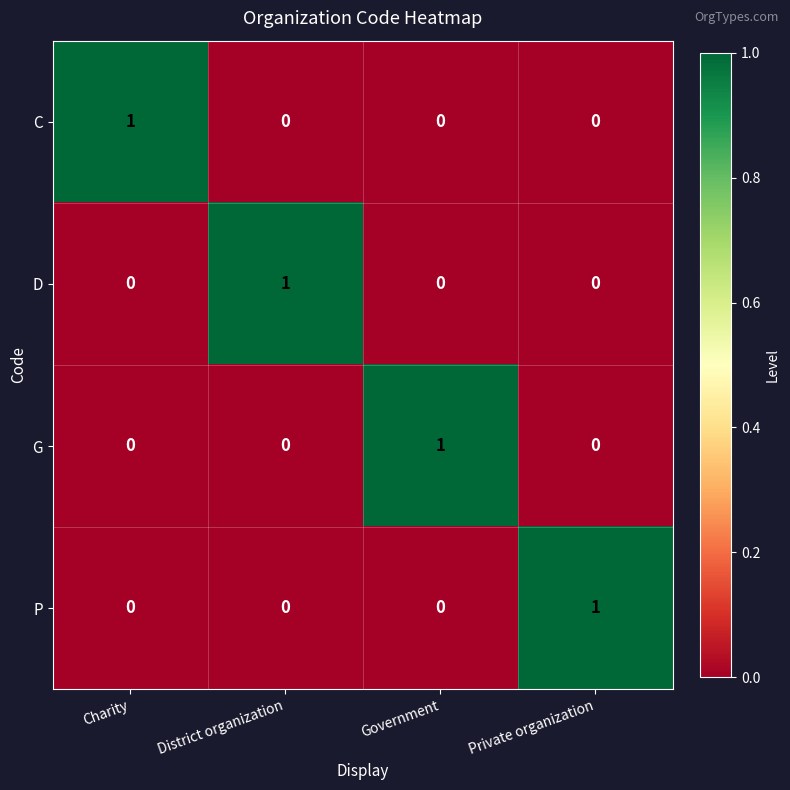

At how many categories does at least one series exceed 0?

4